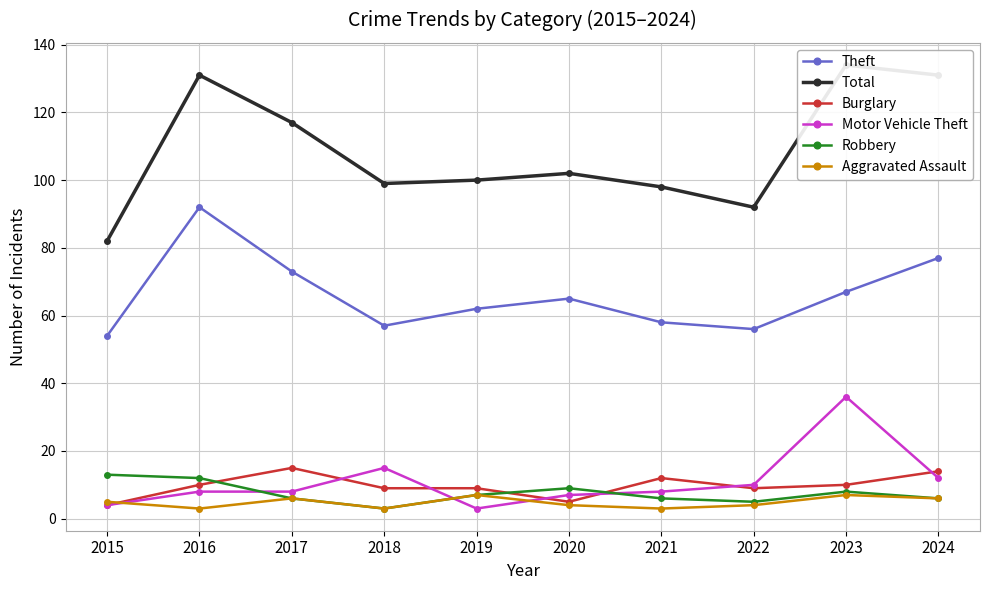

Which category has the lowest value in the Aggravated Assault series?

2016